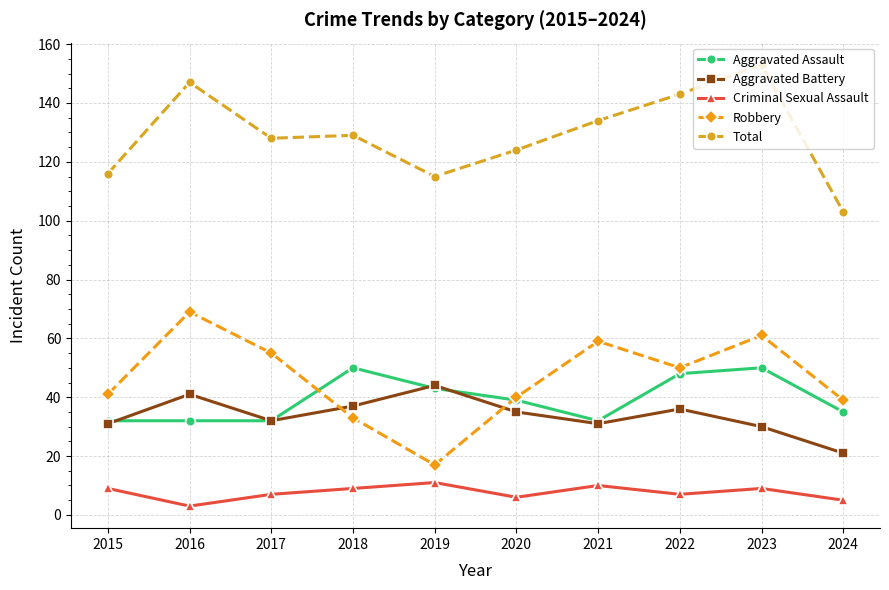

What is the value of the Total point at the 2nd from the left?

147